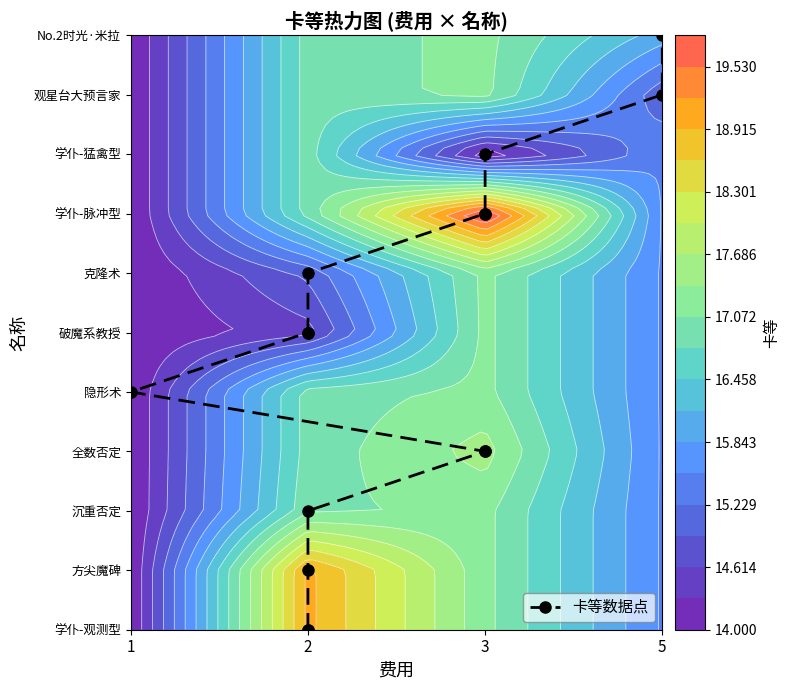

At which label does the data first exceed 5?

2